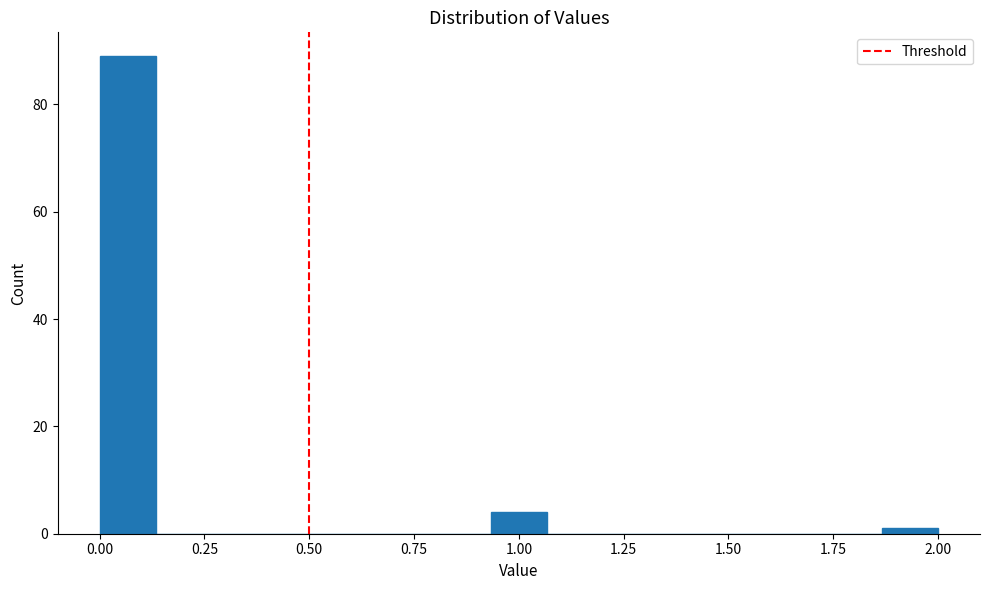

Read against the x-axis, roughly where is the centre of the tallest bar?

0.05